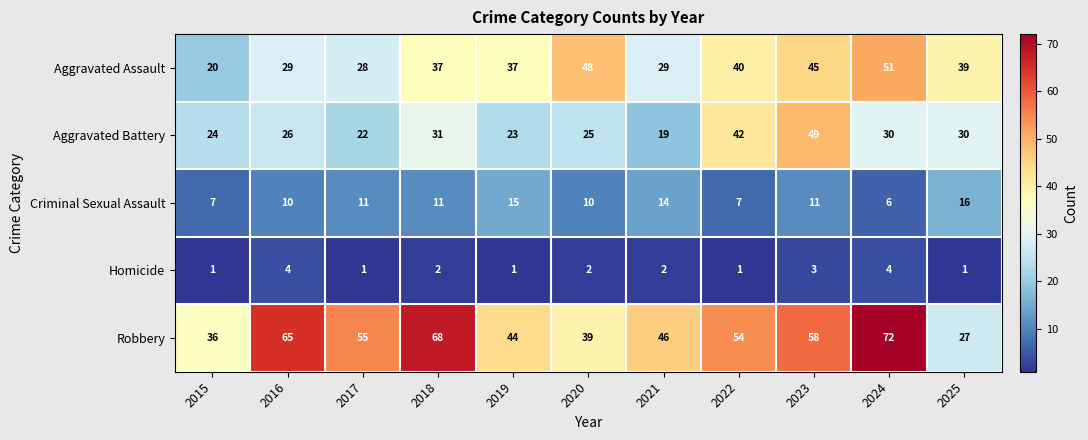

Which category has the highest value in the Robbery series?

2024